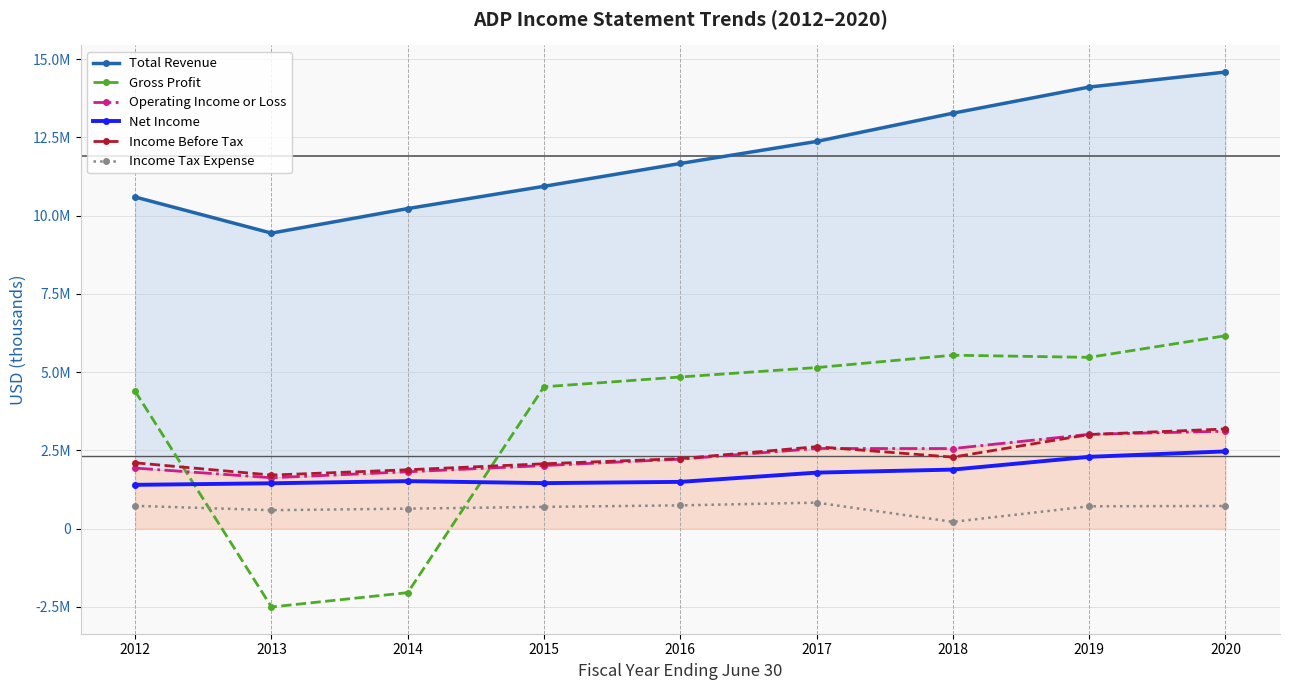

At how many categories does at least one series exceed 12243282?

4